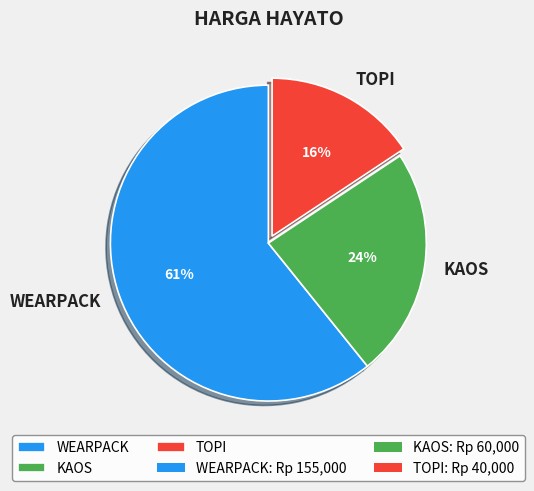

The TOPI slice represents 16% of the pie. True or false?

True